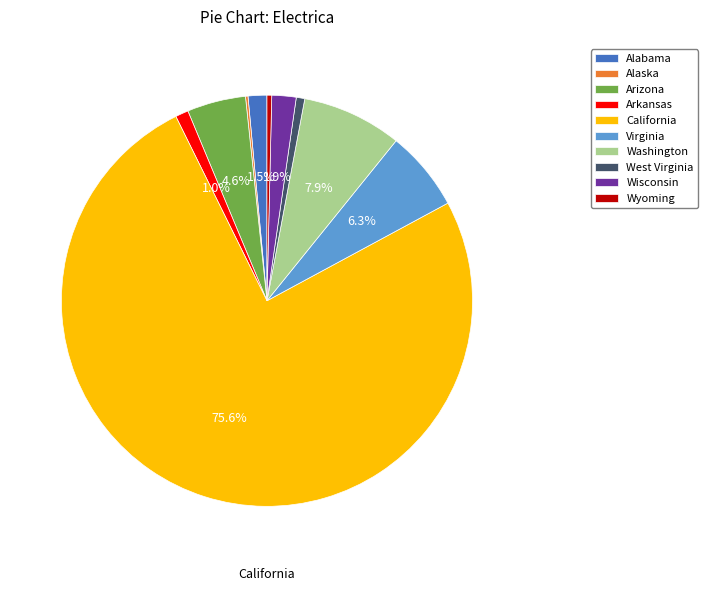

The Arkansas slice represents 1% of the pie. True or false?

True